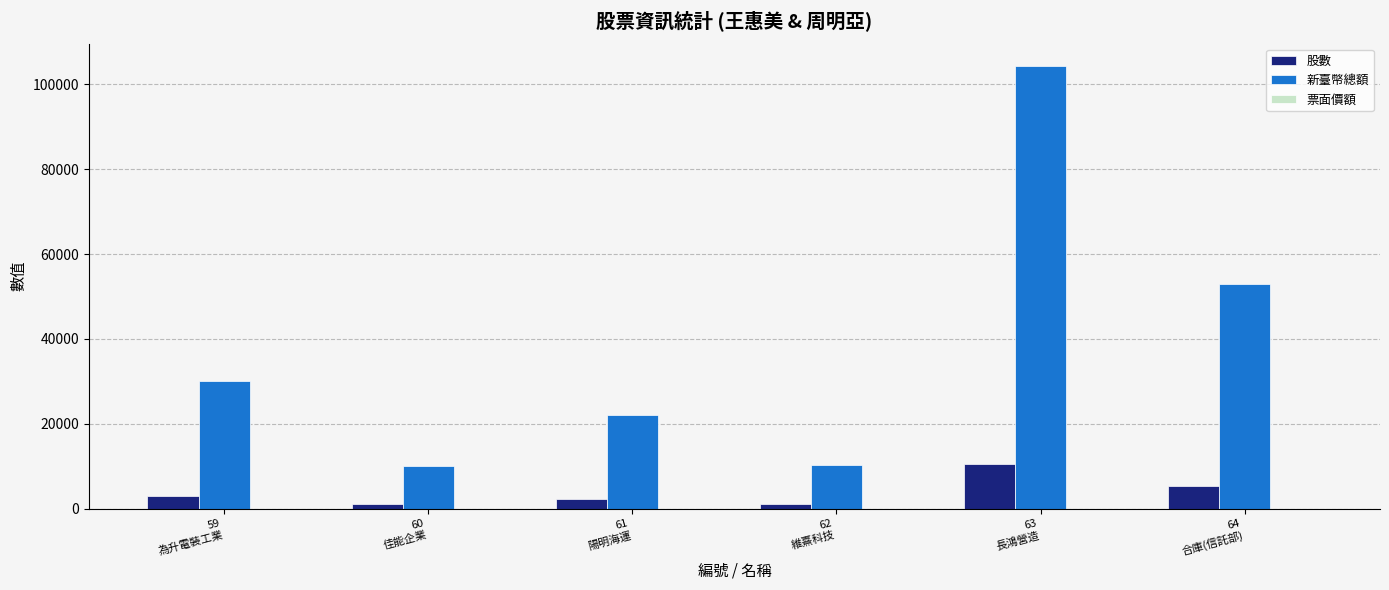

What is the maximum value for 新臺幣總額?

104400